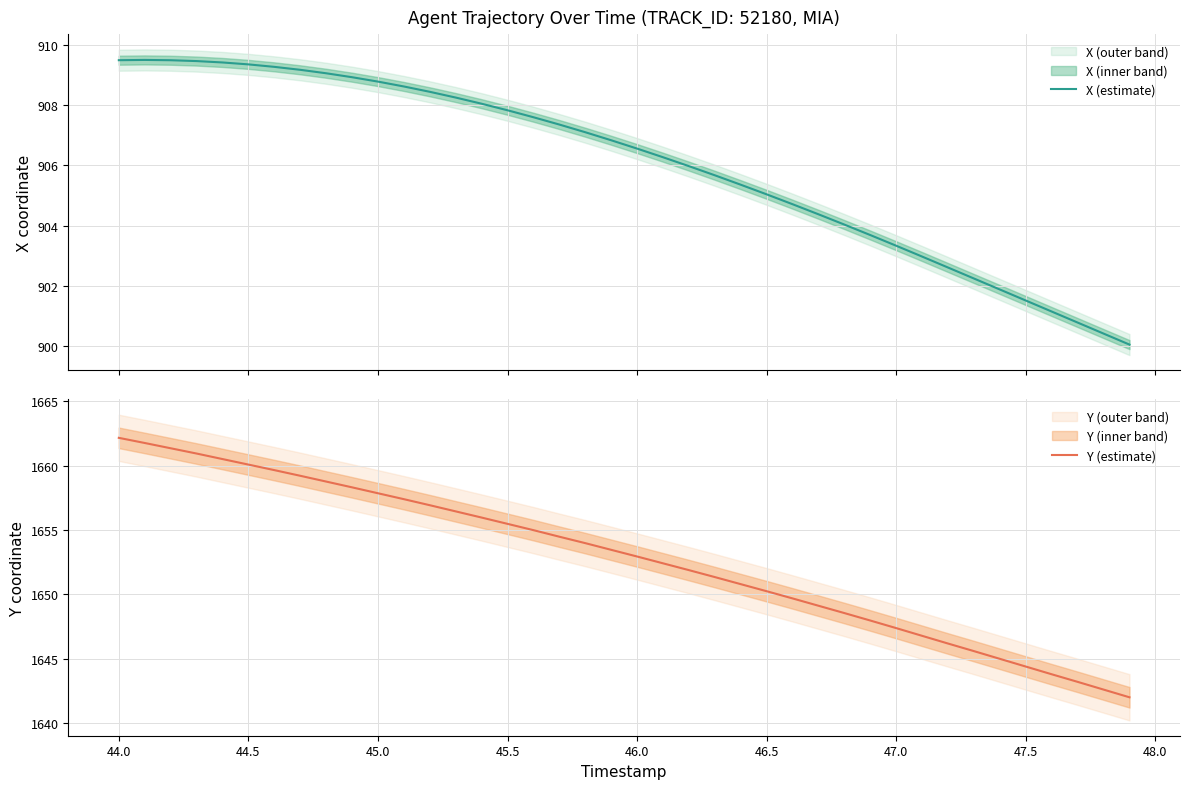

Where is the first local maximum for X (estimate)?

44.0